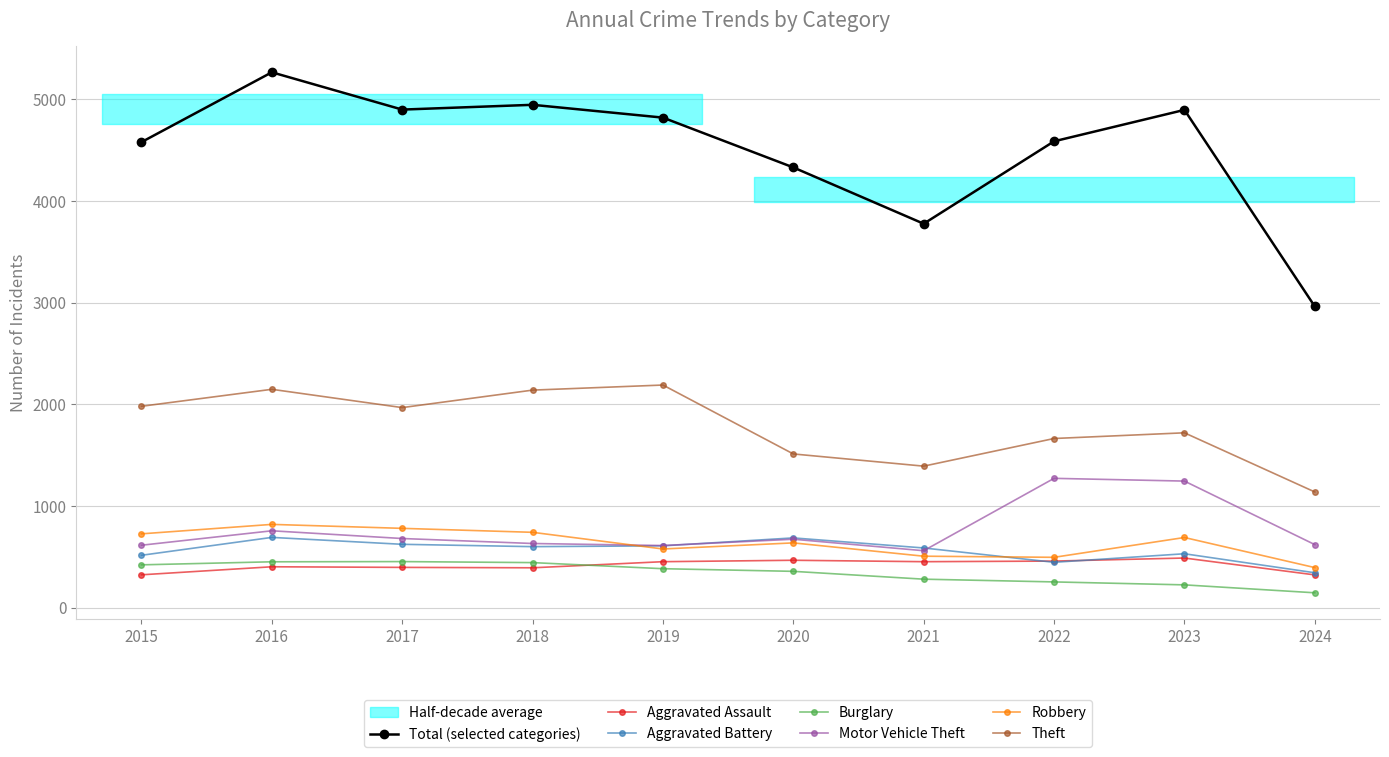

True or false: Theft has a value of 487 at 2022.

False